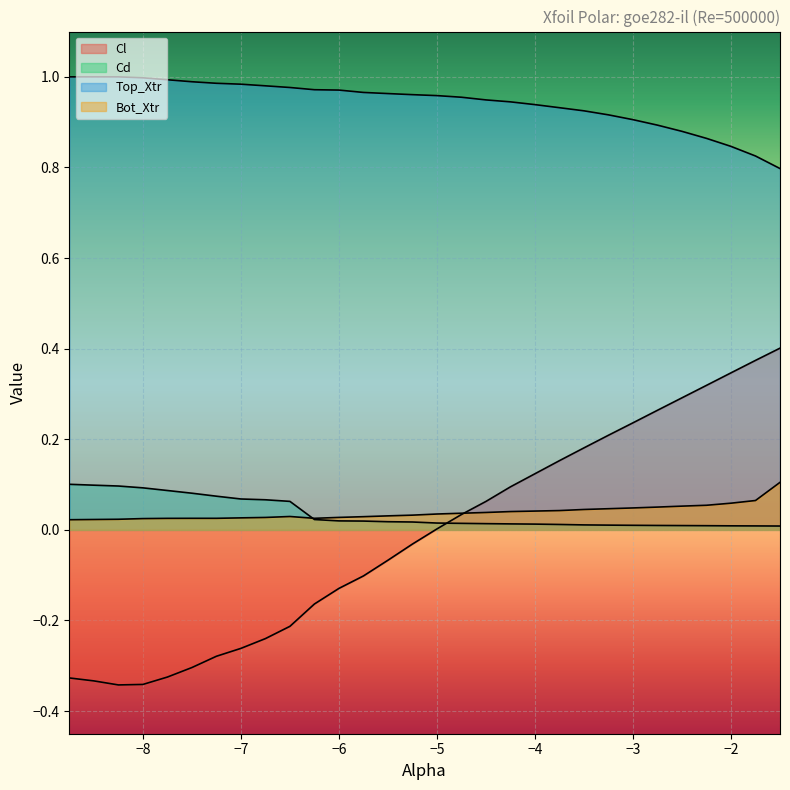

The value of Top_Xtr at -7.5 is 1.0. True or false?

True